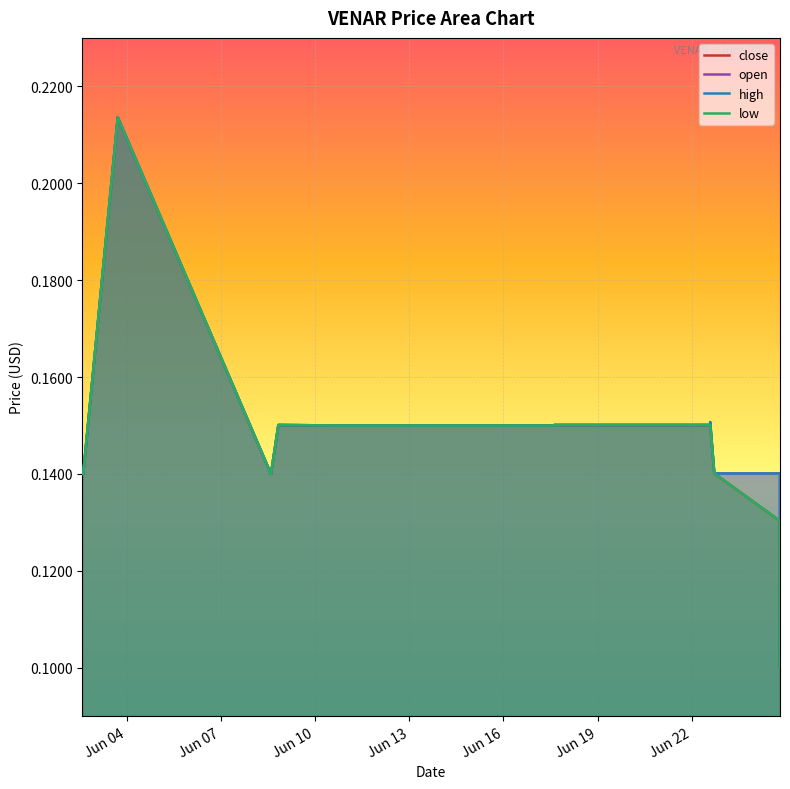

How many interior local valleys does the close series have?

1